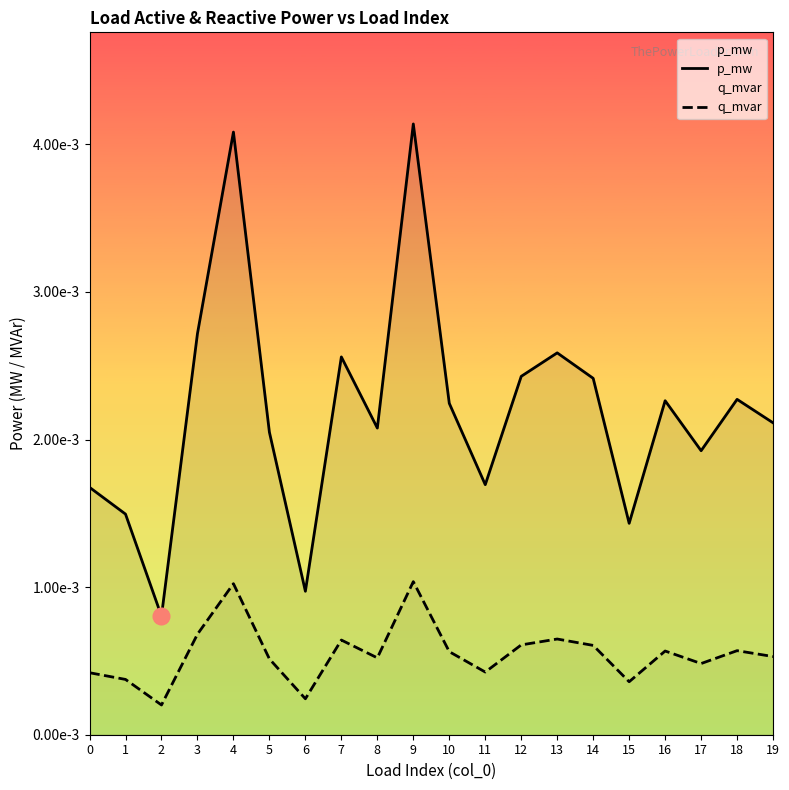

Between 16 and 15, which is larger?

16